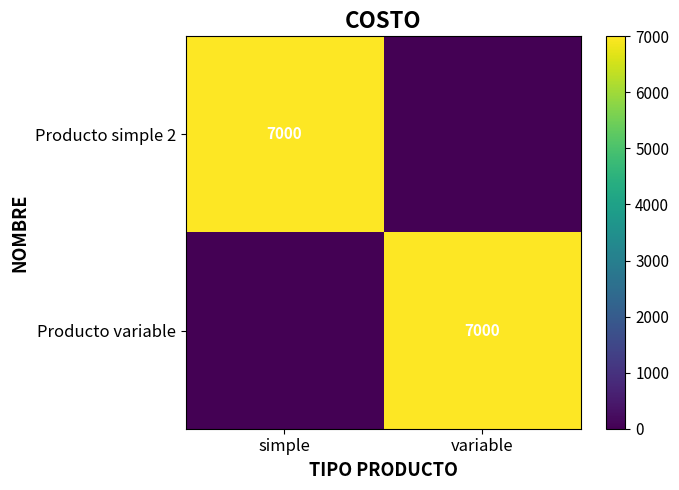

Is it true that Producto variable equals 3856 at variable?

False